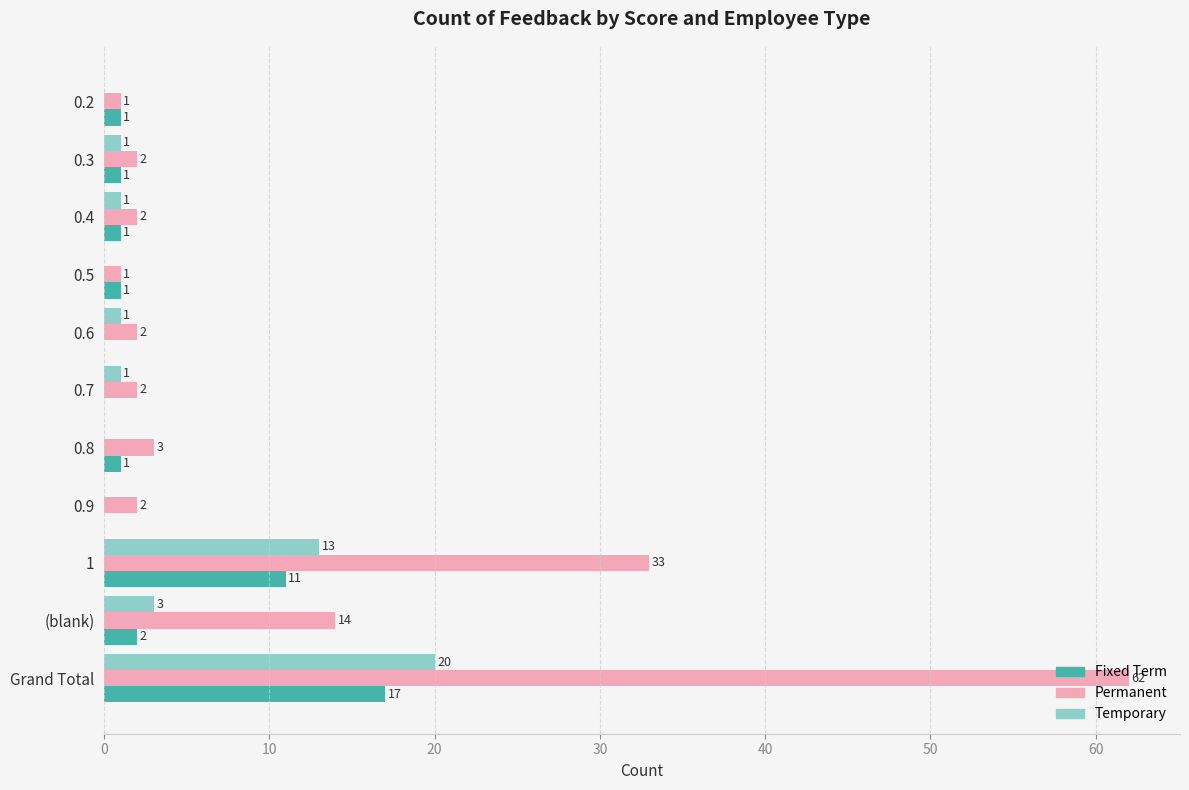

What value does the Permanent series have at Grand Total, to the nearest 5?

60